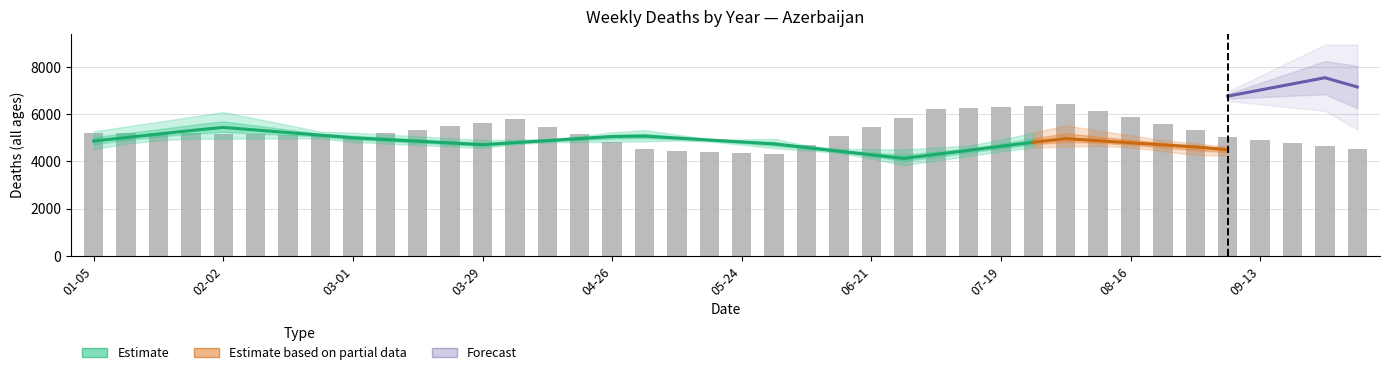

Which has a higher value, 2020-02-16 or 2020-08-30?

2020-02-16